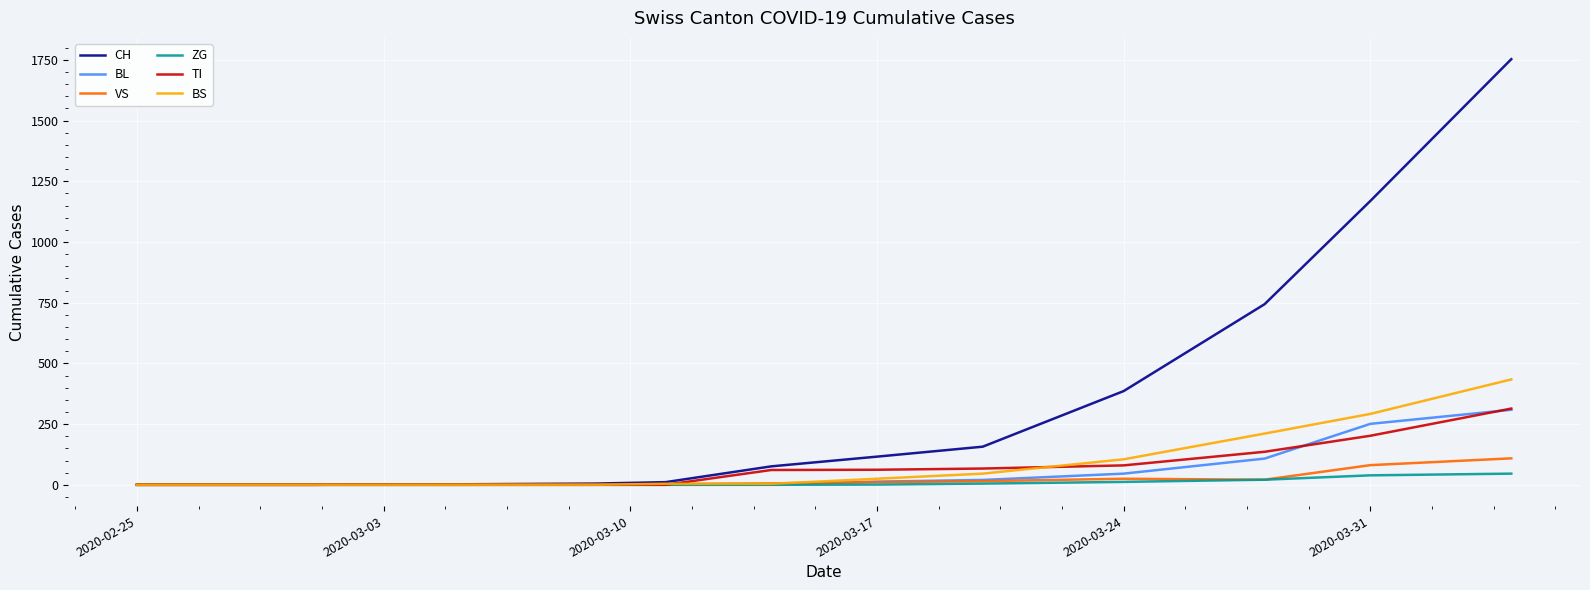

What is the maximum value shown in the chart?

1753